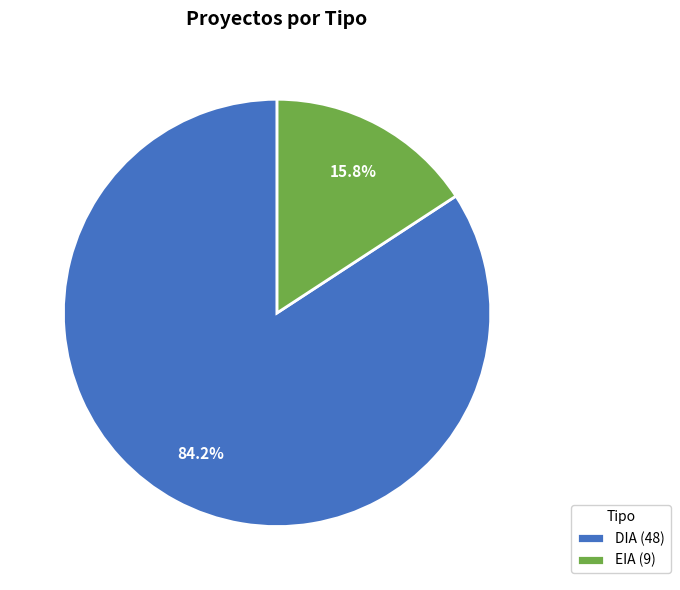

Count the number of slices in the pie.

2